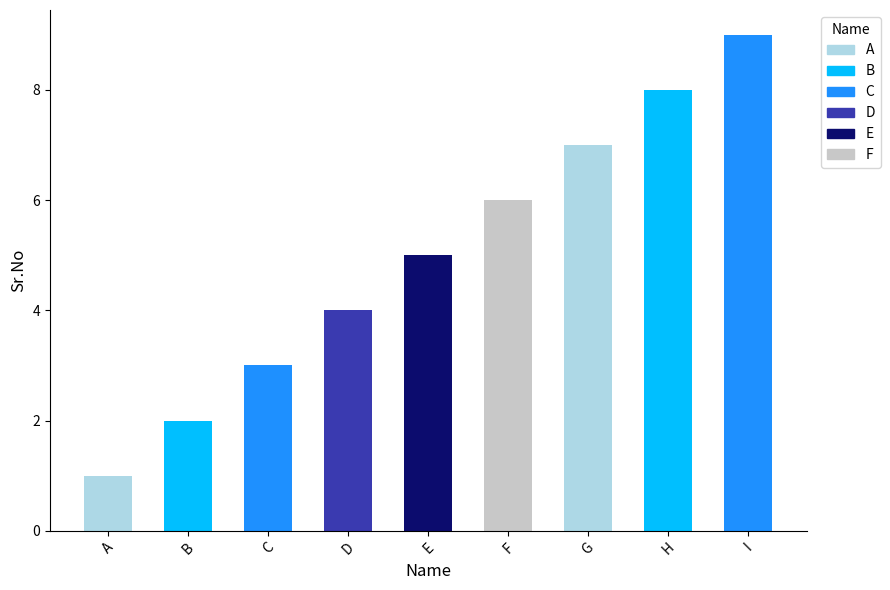

Count the number of data series in this chart.

1